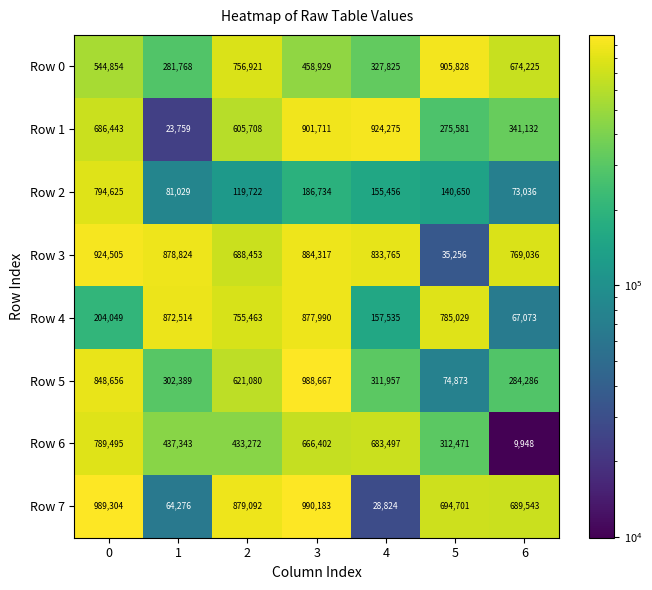

Which category has the highest value across all series?

3